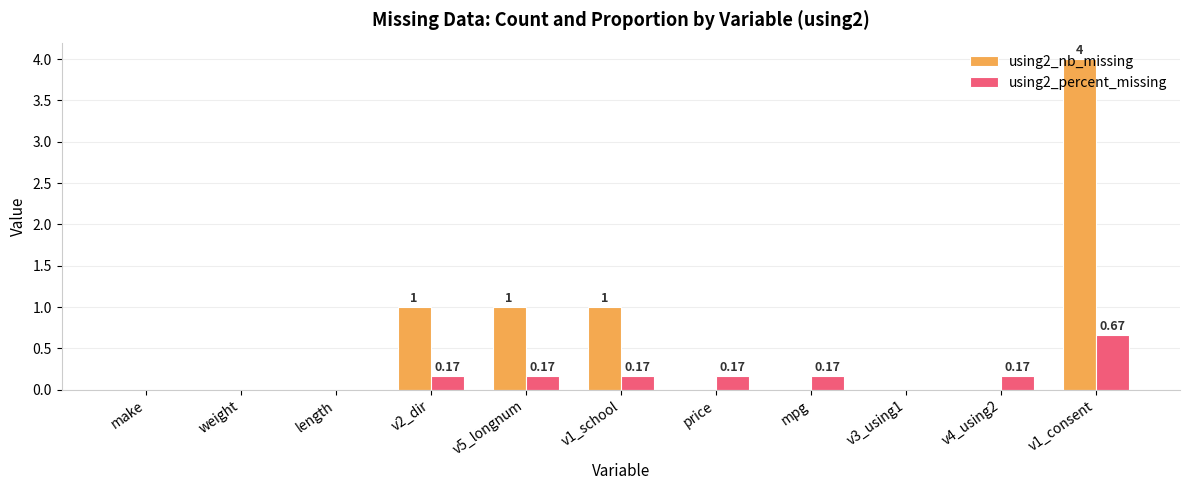

Is the value of using2_nb_missing at v2_dir greater than the value of using2_percent_missing at make?

Yes